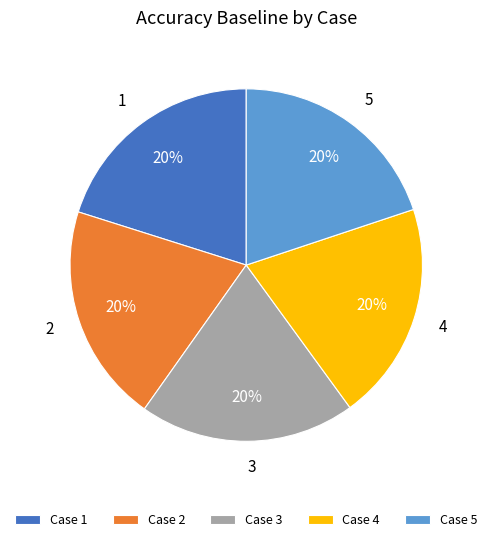

To the nearest percent, what is the average slice percentage?

20%